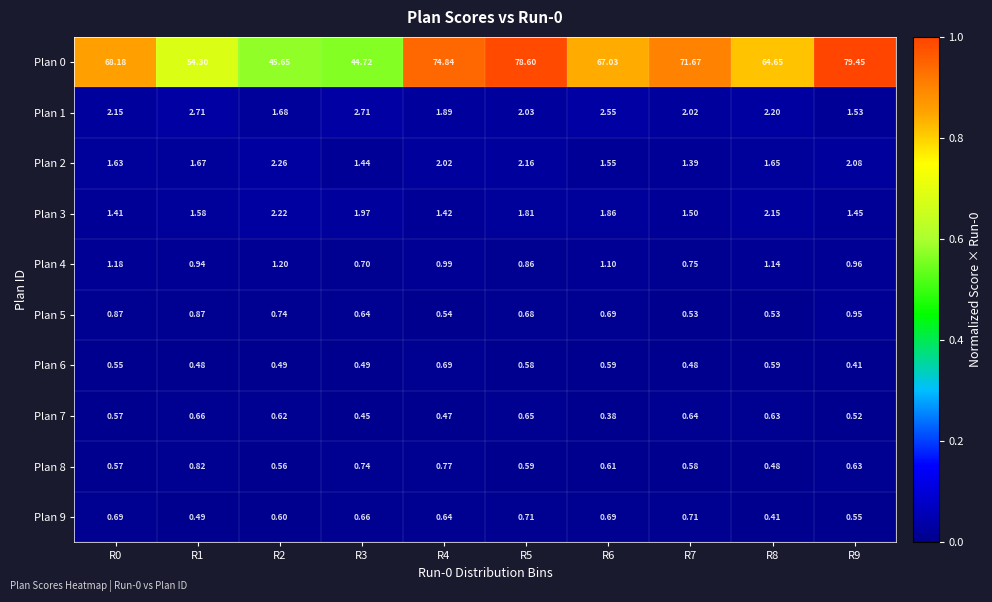

How many data points does each series have?

10